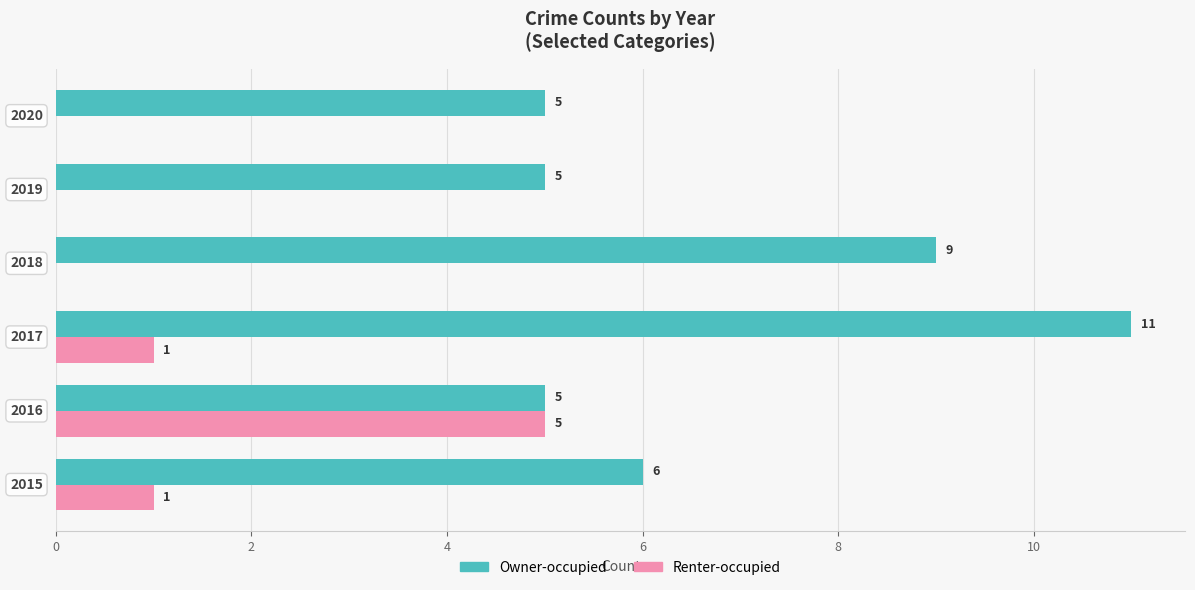

How many Owner-occupied values are between 5 and 9?

5